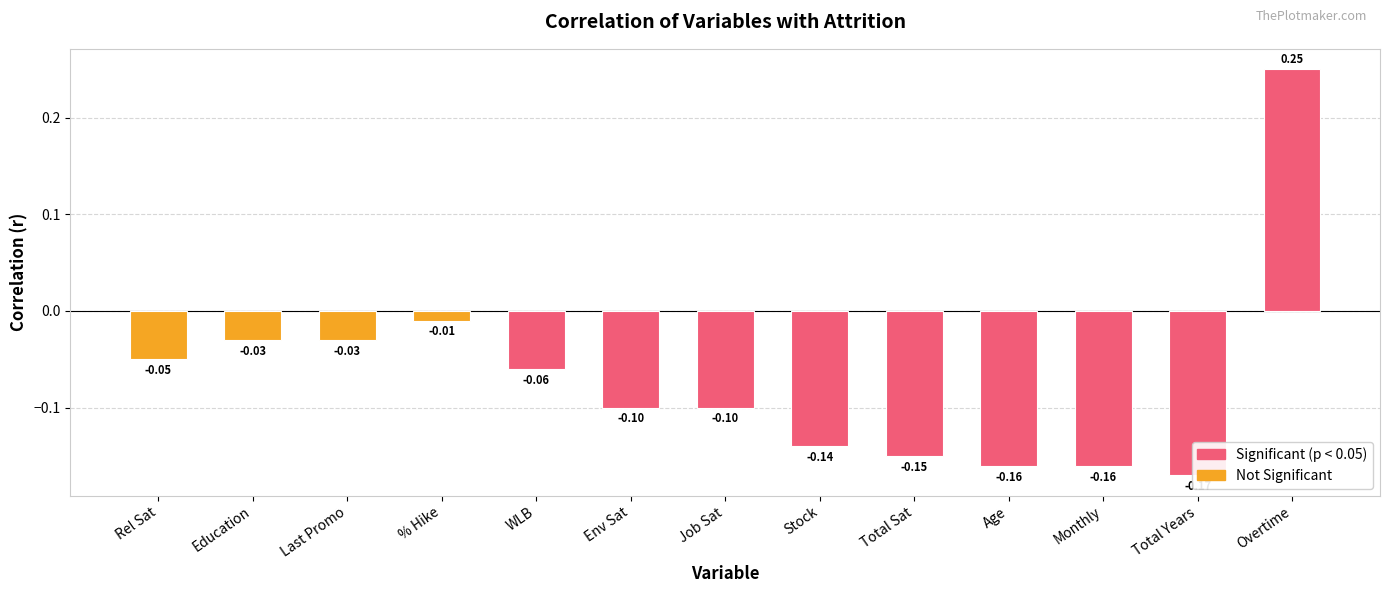

How many positive values are there?

1